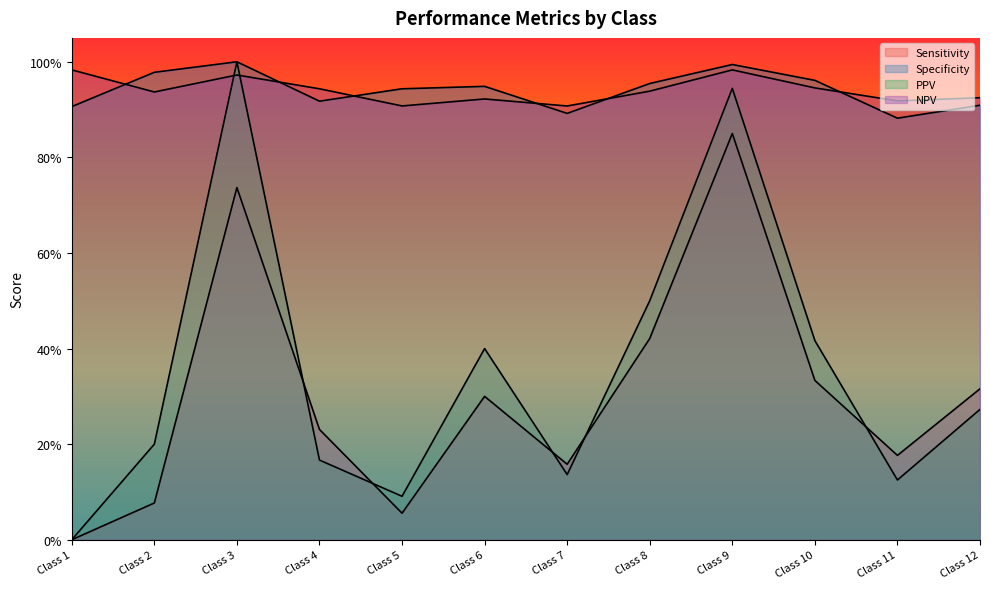

What is the maximum value for PPV?

1.0